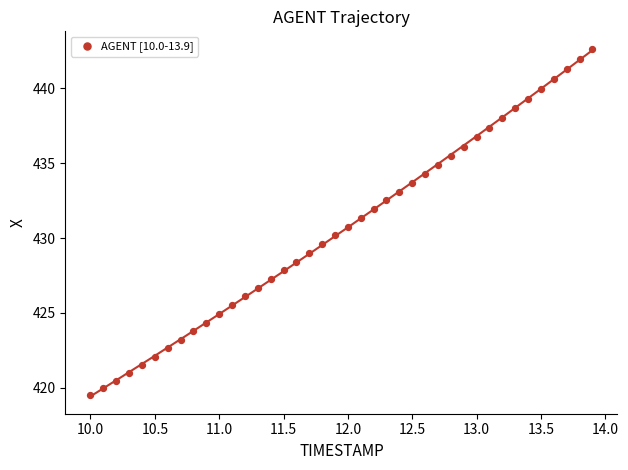

What is the range of Y values (max minus min)?

23.2